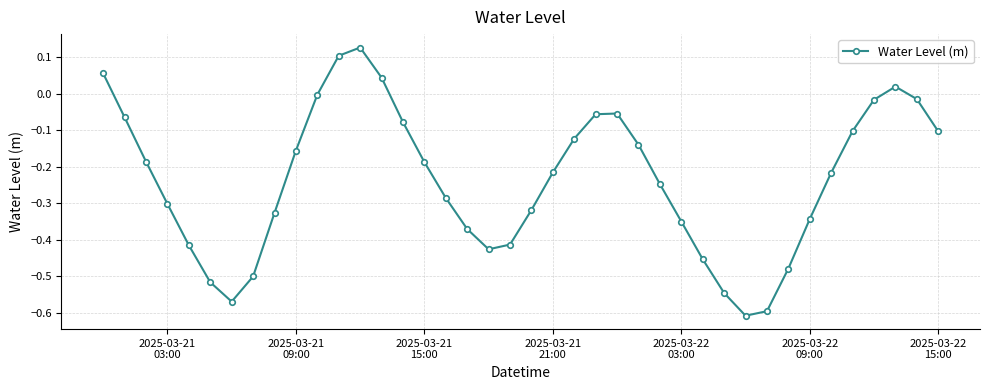

How many points are higher than both their immediate neighbors (excluding endpoints)?

3